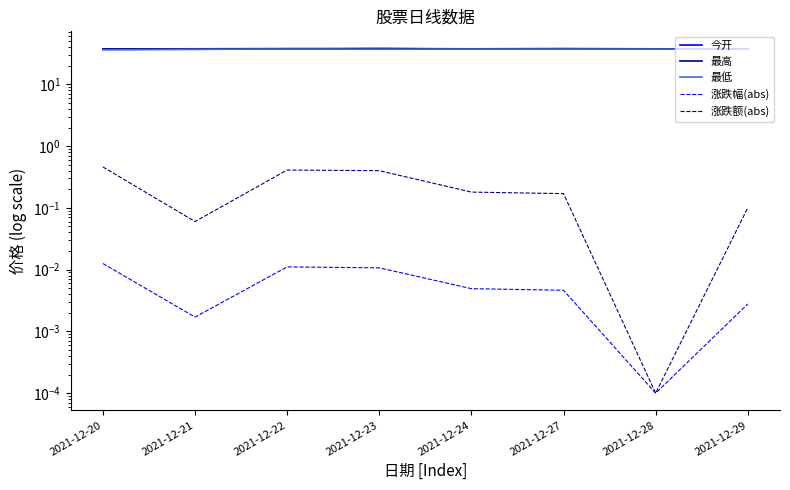

At which label does 涨跌额(abs) reach its peak?

2021-12-20